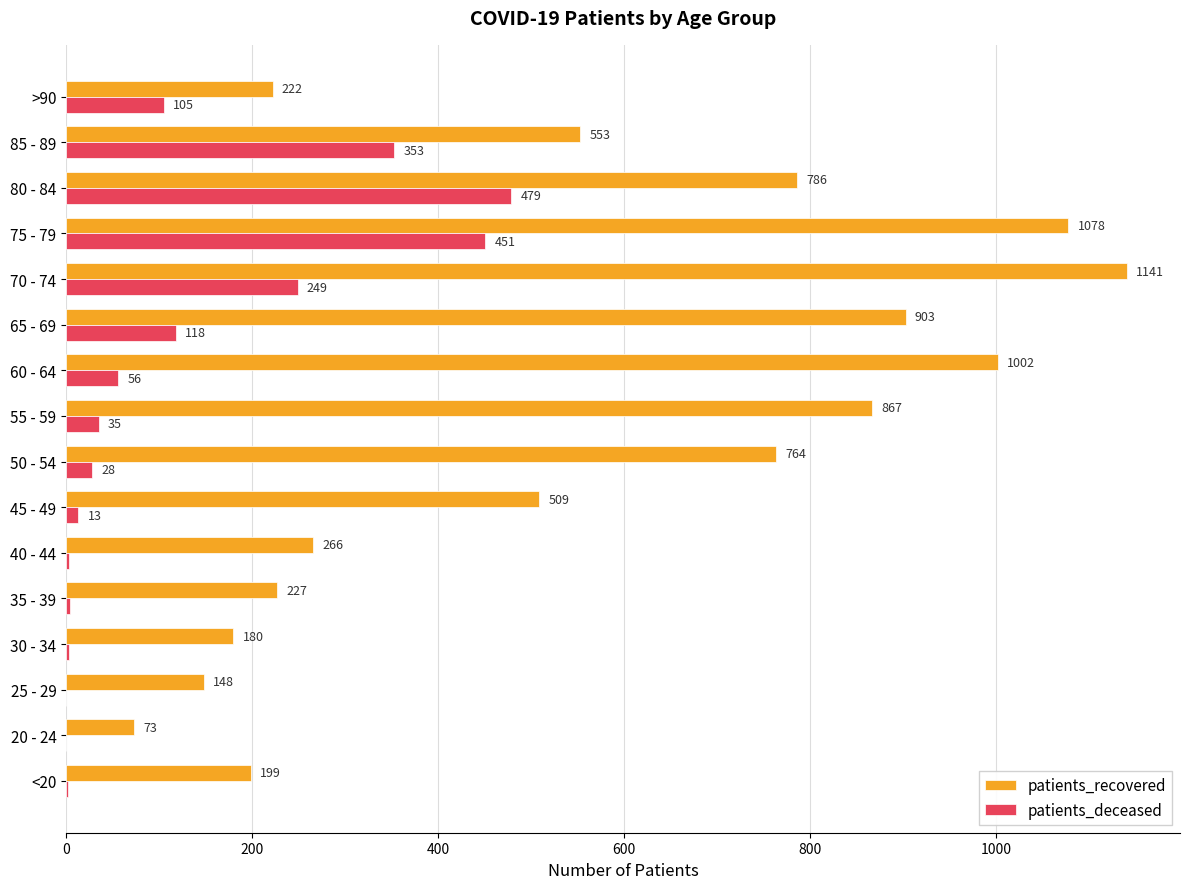

Which series changed the most between 30 - 34 and 80 - 84?

patients_recovered